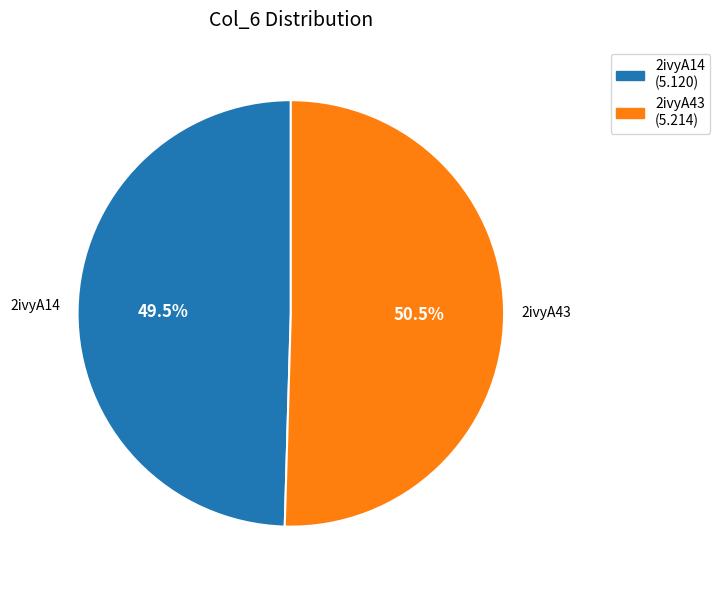

Which category has the smallest portion of the pie?

2ivyA14